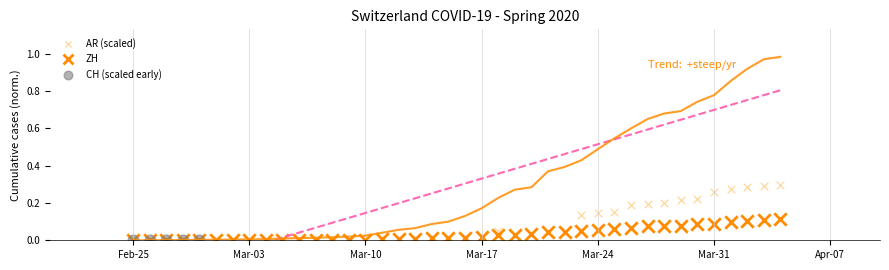

Which series has the largest Y range (max minus min)?

AR (scaled)